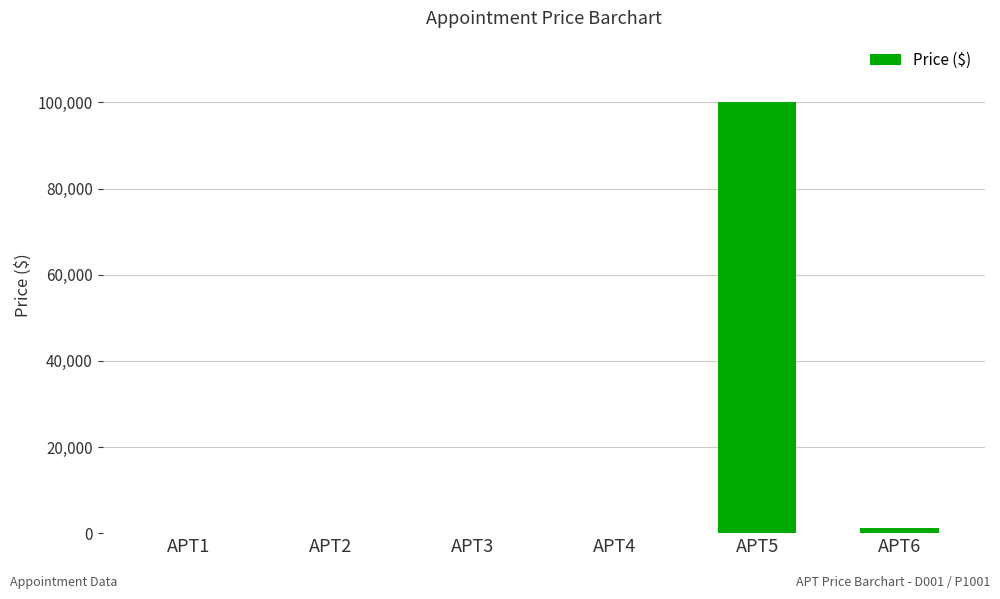

Are the bars grouped side by side (vs. stacked)?

No